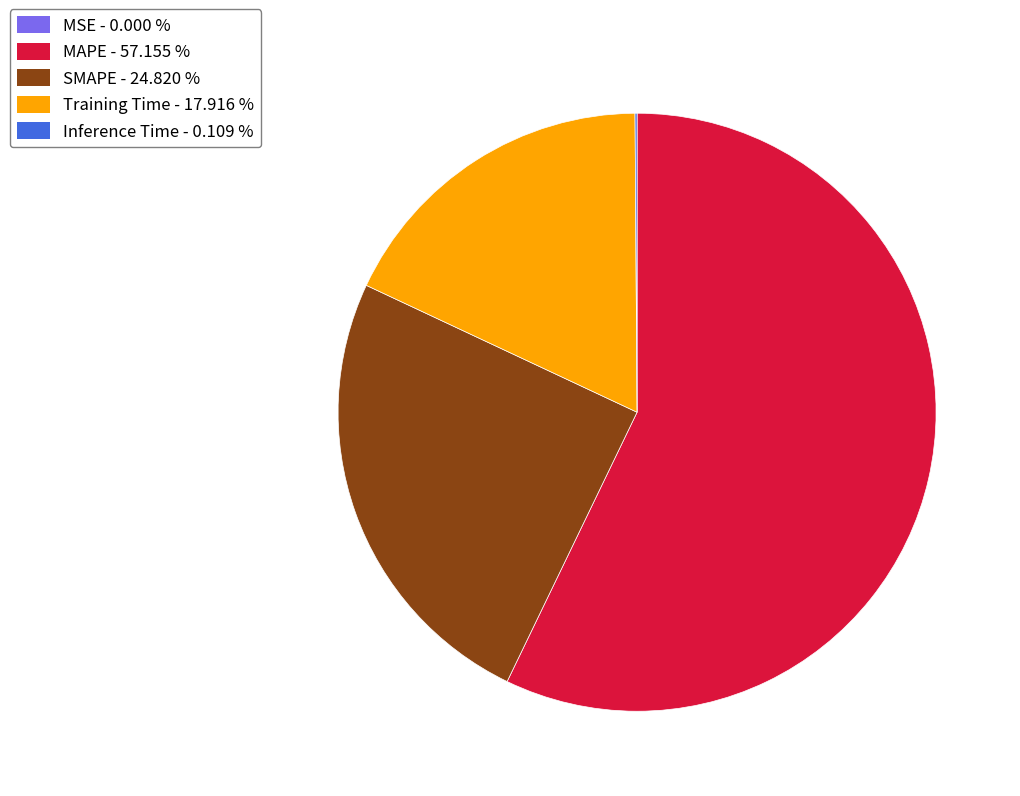

Is there a majority slice in this chart?

Yes